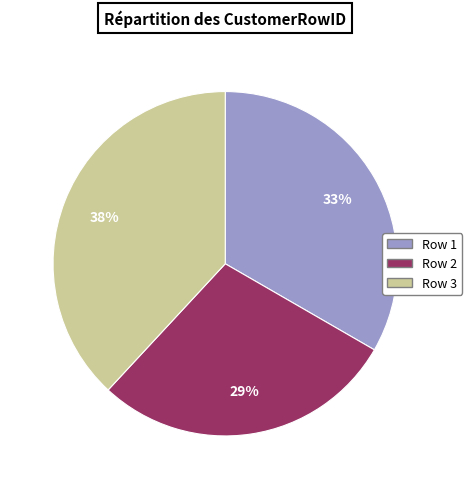

Do Row 2 and Row 1 together represent more than half of the pie?

Yes